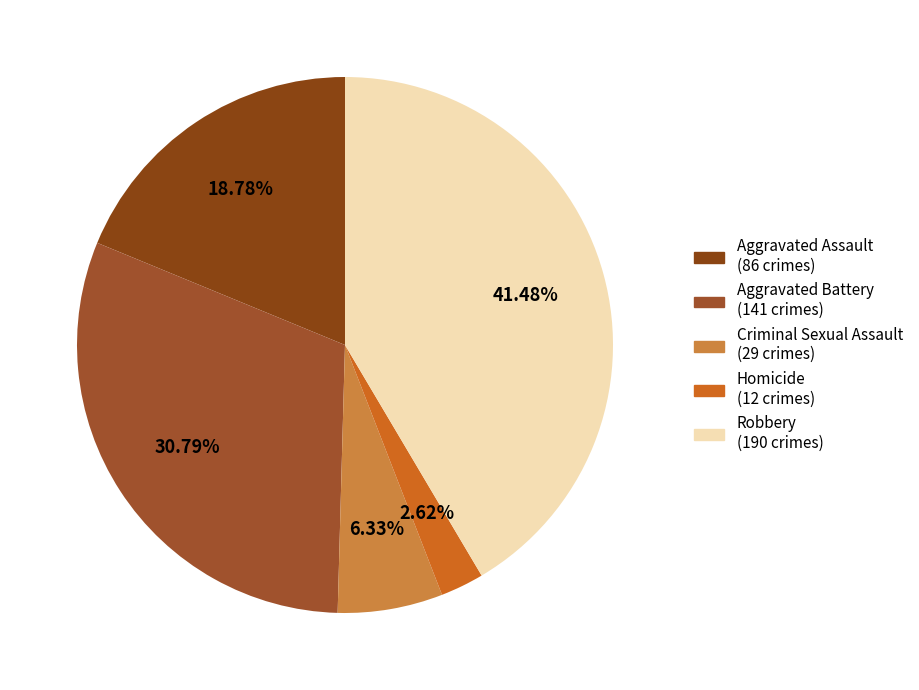

What is the change in value from Aggravated Battery to Homicide?

-129